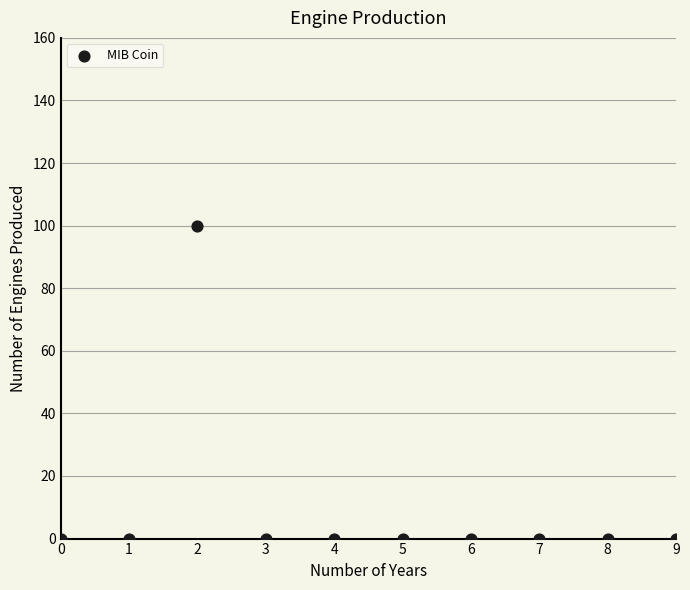

What is the average Y value?

10